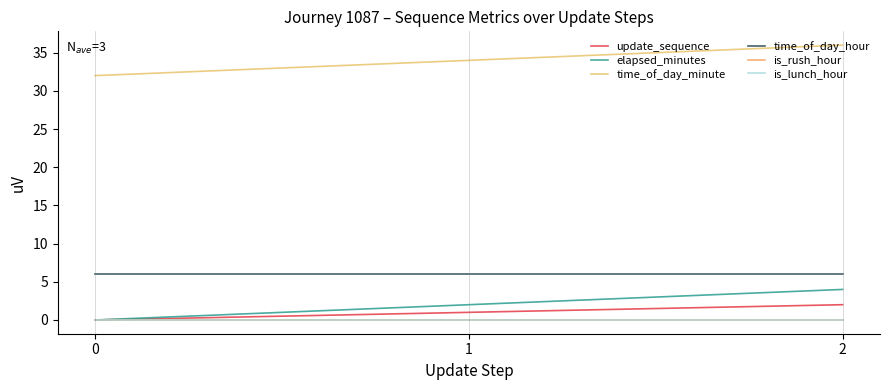

Reading left to right, transcribe all the data shown in this chart.

update_sequence: 0	1	2
elapsed_minutes: 0	2	4
time_of_day_minute: 32	34	36
time_of_day_hour: 6	6	6
is_rush_hour: 0	0	0
is_lunch_hour: 0	0	0